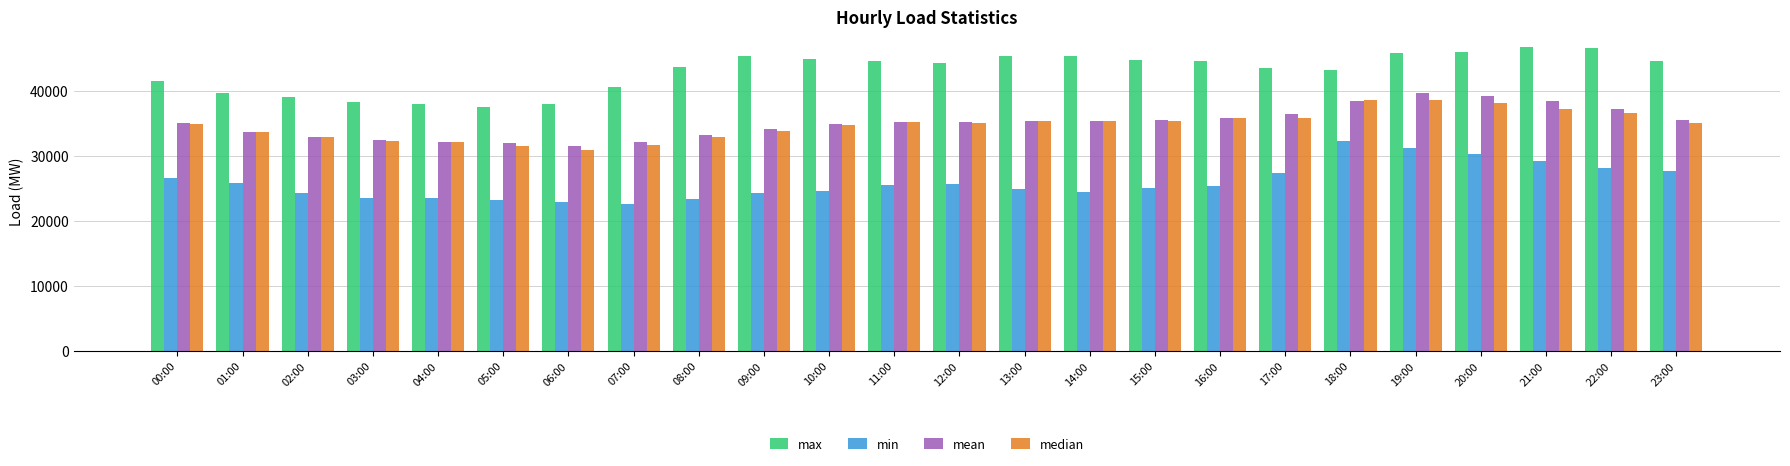

What is the average value of the min series?

25866.8